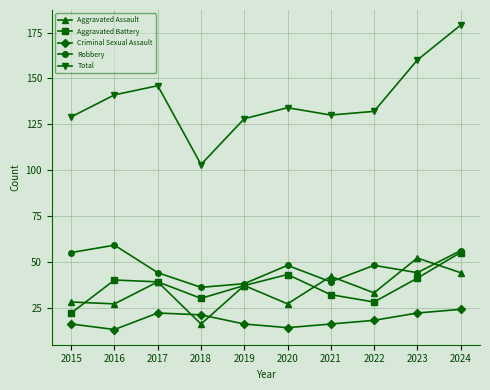

True or false: Robbery and Criminal Sexual Assault intersect in this chart.

False